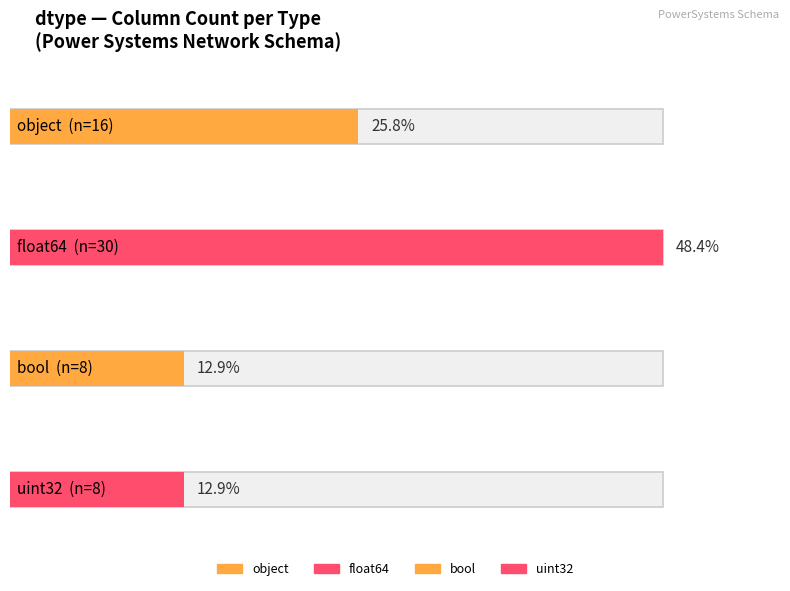

What is the label of the 2nd bar from the left?

float64